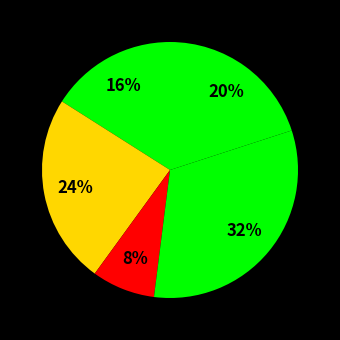

How many slices are in this pie chart?

5